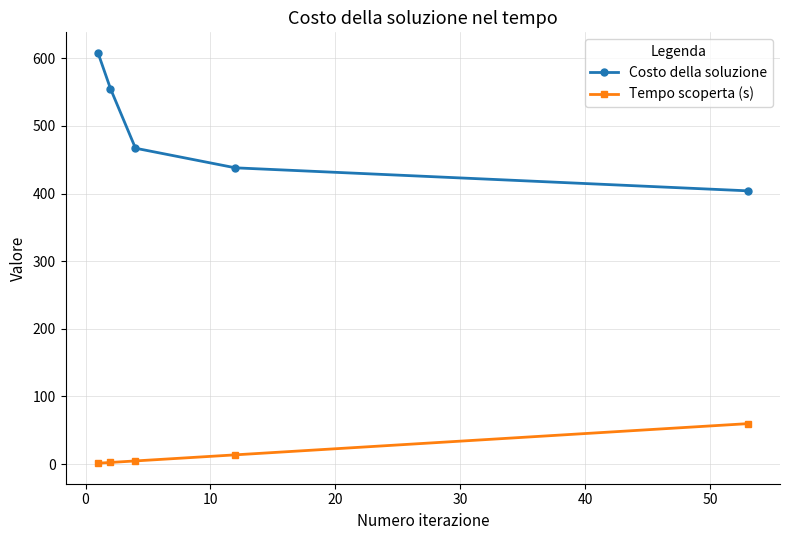

List the series in order of their overall mean, highest first.

Costo della soluzione, Tempo scoperta (s)